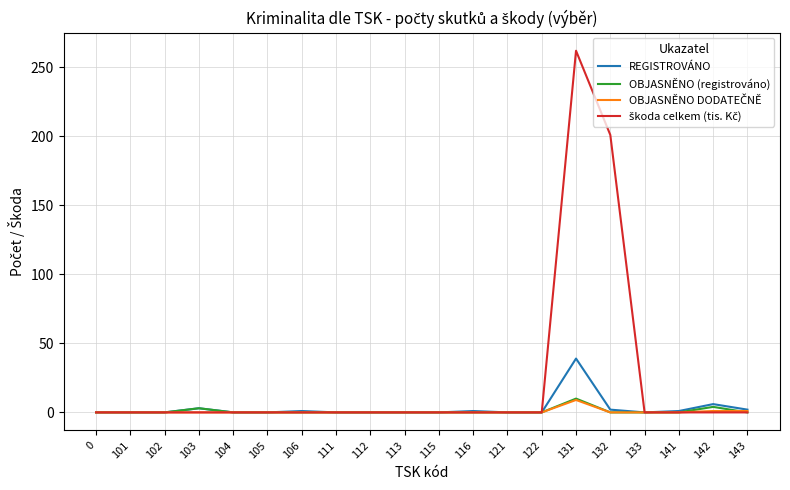

What is the maximum value shown in the chart?

262